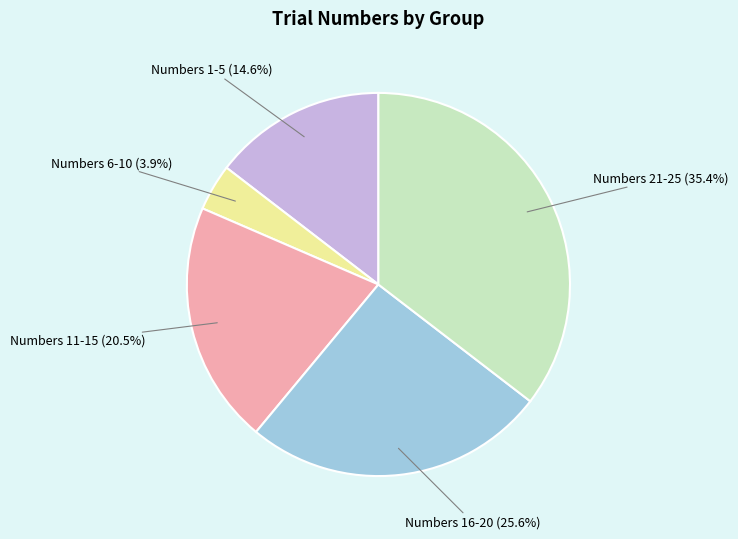

Is there a majority slice in this chart?

No